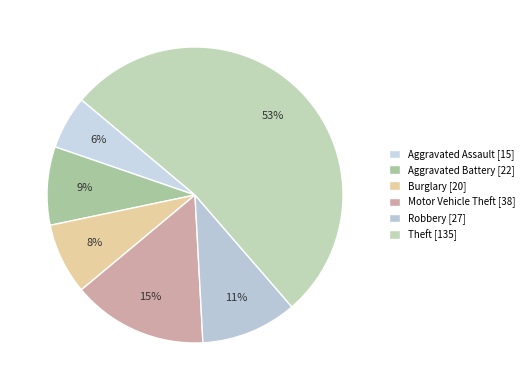

Which slice is the smallest?

Aggravated Assault